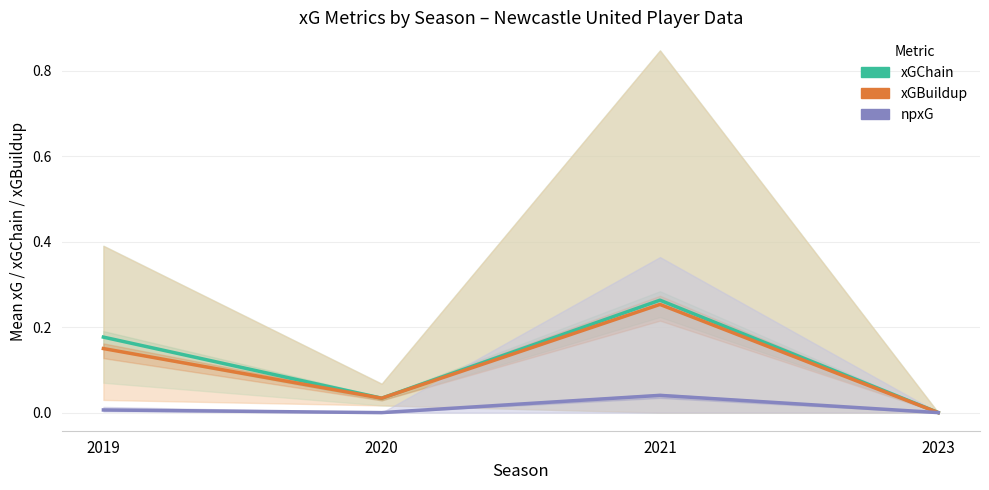

How many lines are shown in the chart?

3